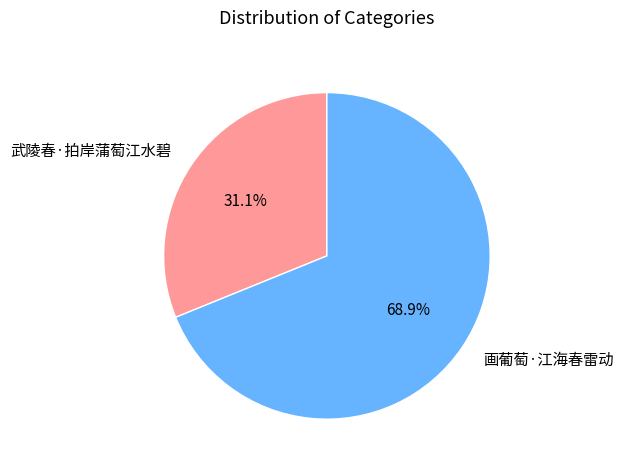

True or false: 画葡萄·江海春雷动 accounts for 54% of the total.

False